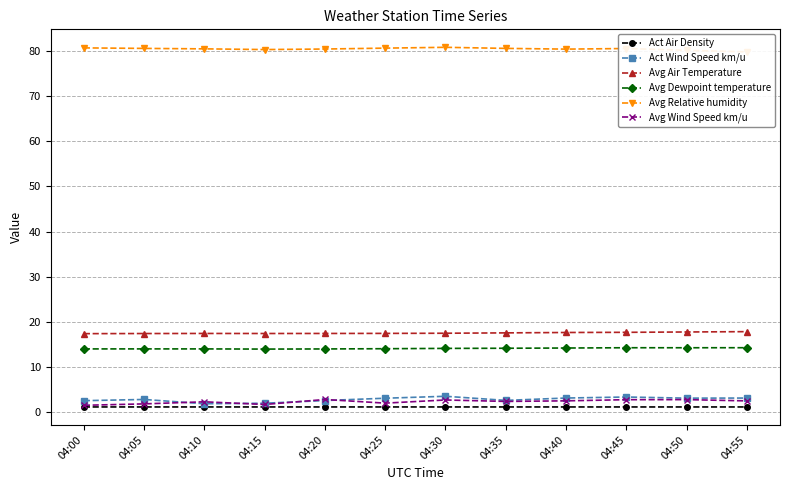

Reading right to left, extract all data points from this chart.

Act Air Density: 1.2	1.2	1.2	1.2	1.2	1.2	1.2	1.2	1.2	1.2	1.2	1.2
Act Wind Speed km/u: 3.2	3.2	3.4	3.2	2.7	3.6	3.1	2.6	2.0	1.9	2.9	2.6
Avg Air Temperature: 17.9	17.8	17.7	17.7	17.6	17.5	17.5	17.5	17.5	17.5	17.4	17.4
Avg Dewpoint temperature: 14.3	14.3	14.3	14.2	14.2	14.2	14.1	14.0	14.0	14.0	14.0	14.0
Avg Relative humidity: 79.7	80.1	80.5	80.3	80.5	80.7	80.5	80.3	80.2	80.4	80.5	80.6
Avg Wind Speed km/u: 2.6	2.8	2.8	2.6	2.4	2.8	2.1	2.9	1.8	2.3	1.9	1.6